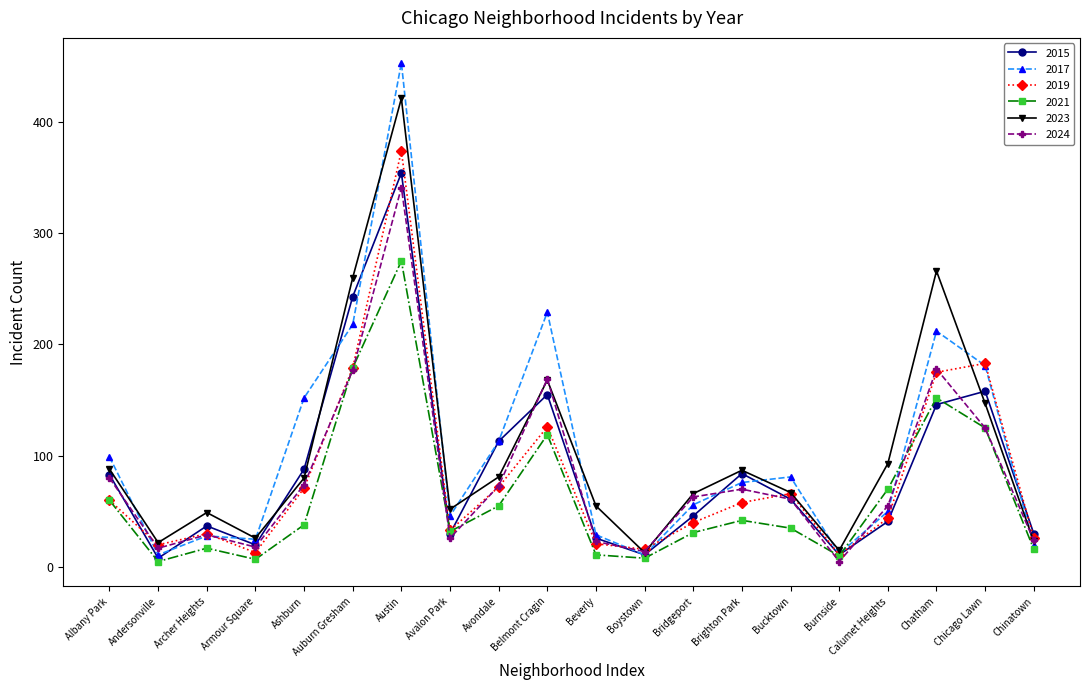

Which series changed the most between Archer Heights and Brighton Park?

2017